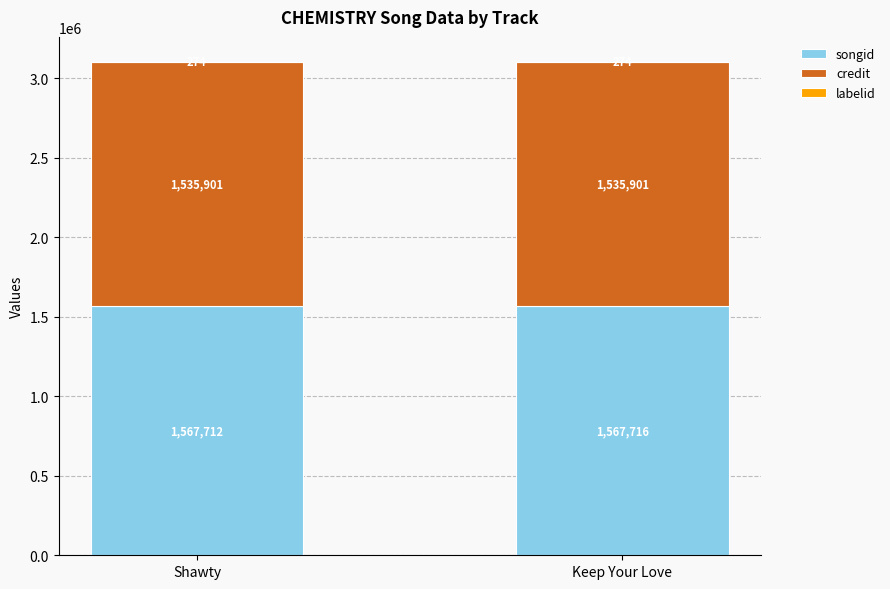

At which label is songid closest to 1567714?

Shawty